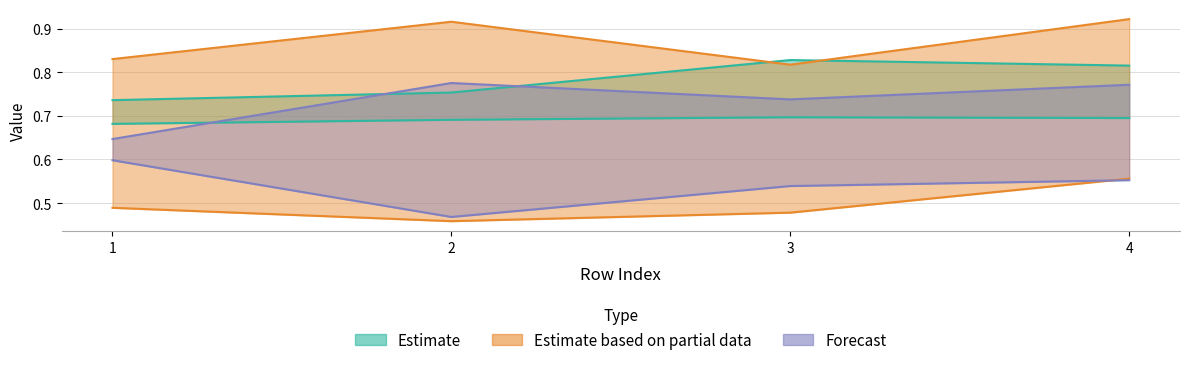

True or false: T1_Ie and U_Ke intersect in this chart.

False